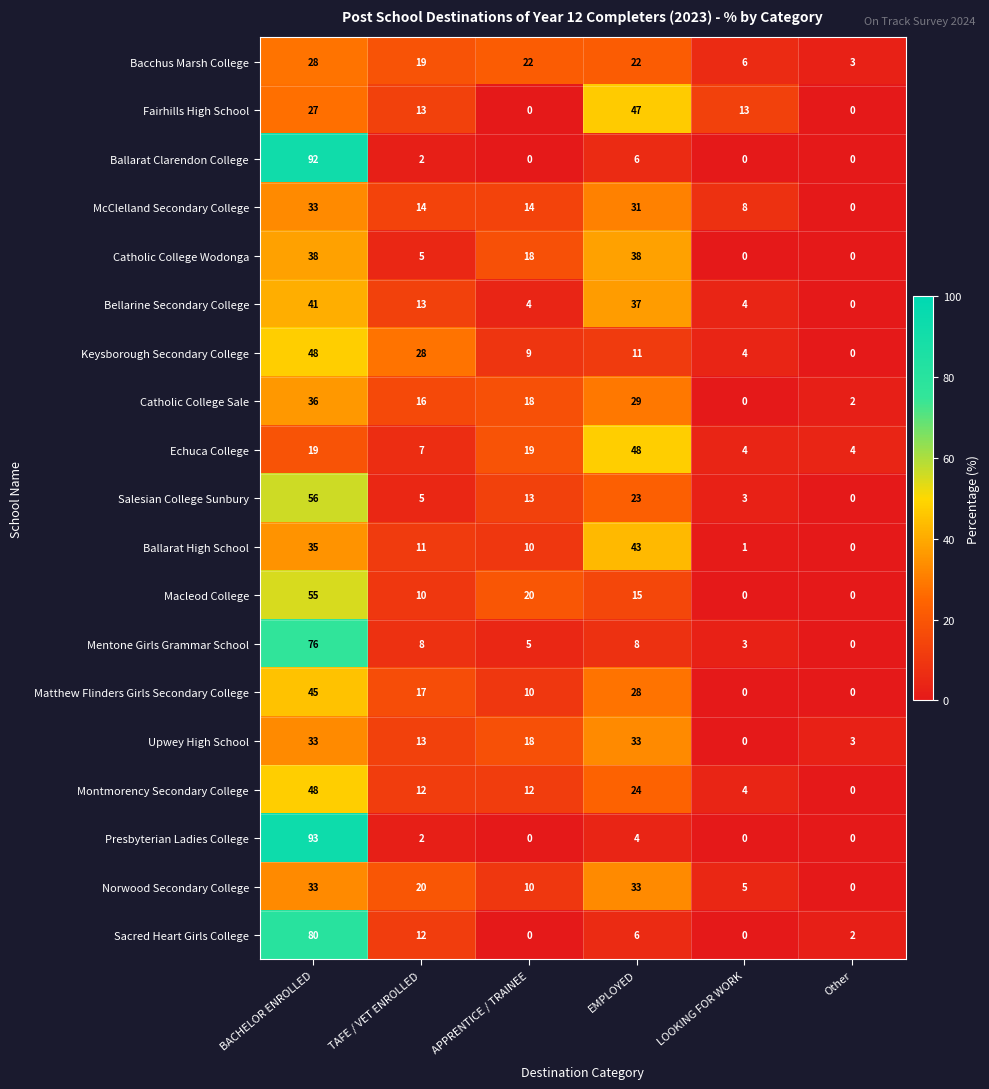

What is the average value of the Keysborough Secondary College series?

17